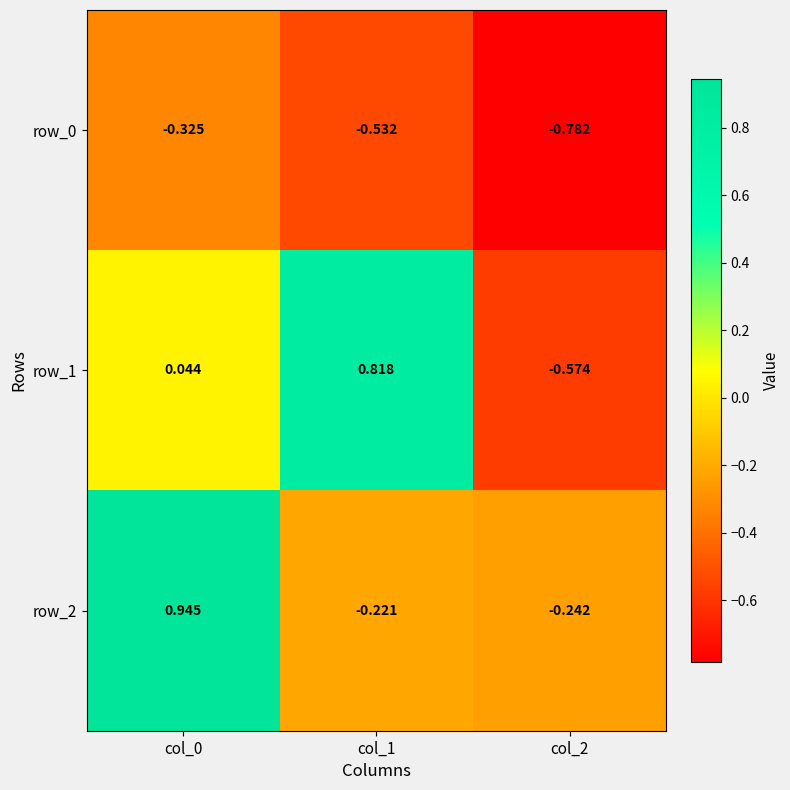

Between col_1 and col_2, which is larger?

col_1